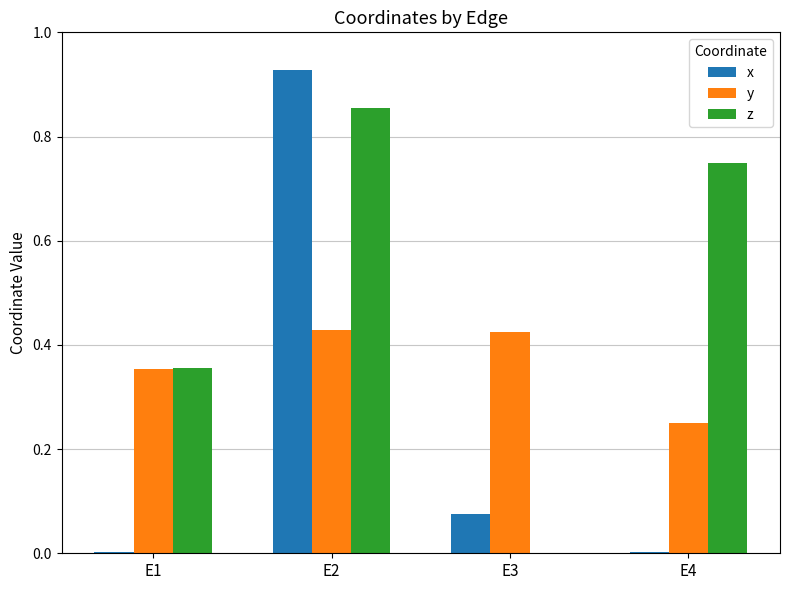

At which category is the sum across all series the highest?

E2